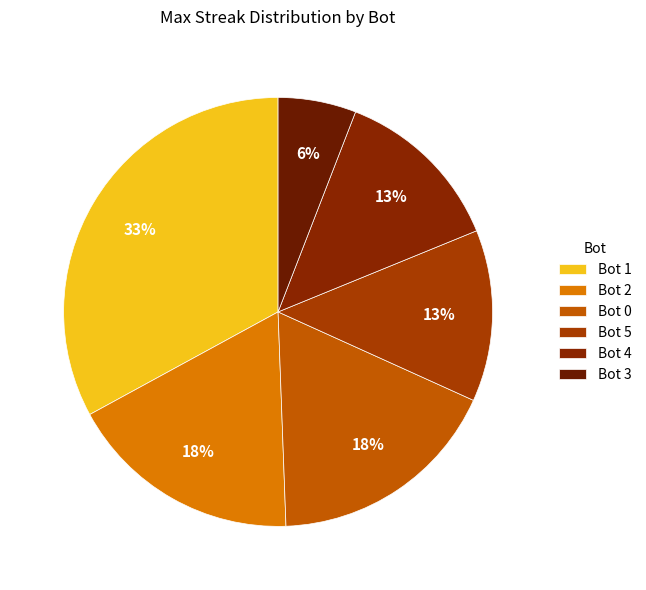

How many segments does this pie chart have?

6